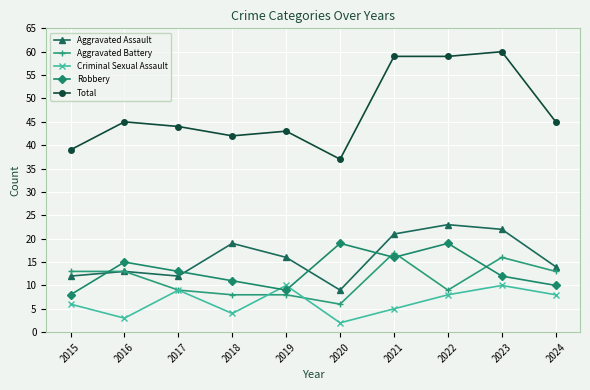

How many interior local peaks does the Criminal Sexual Assault series have?

3